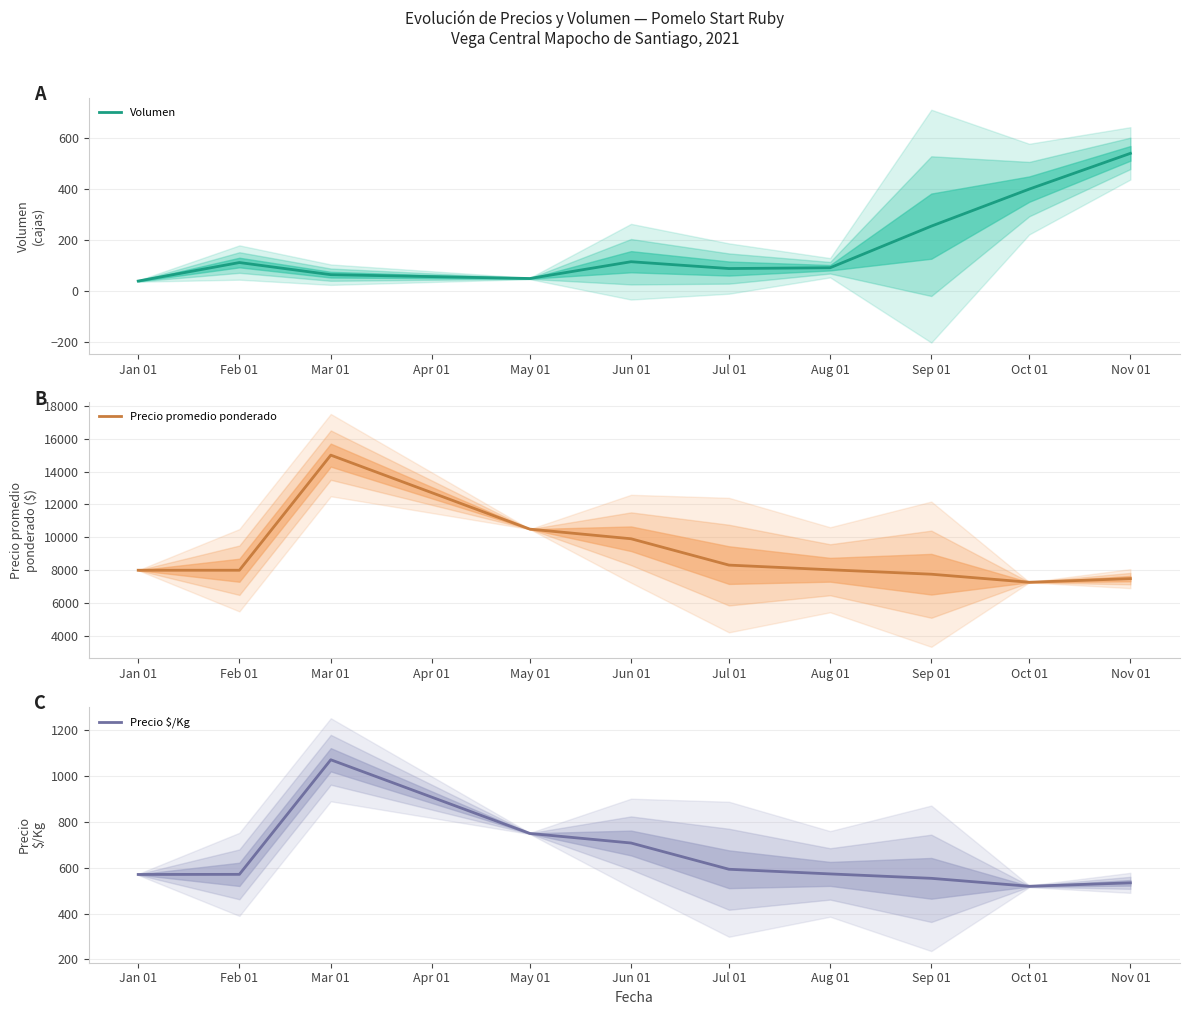

What is the lowest value of the Precio promedio ponderado series?

7269.5